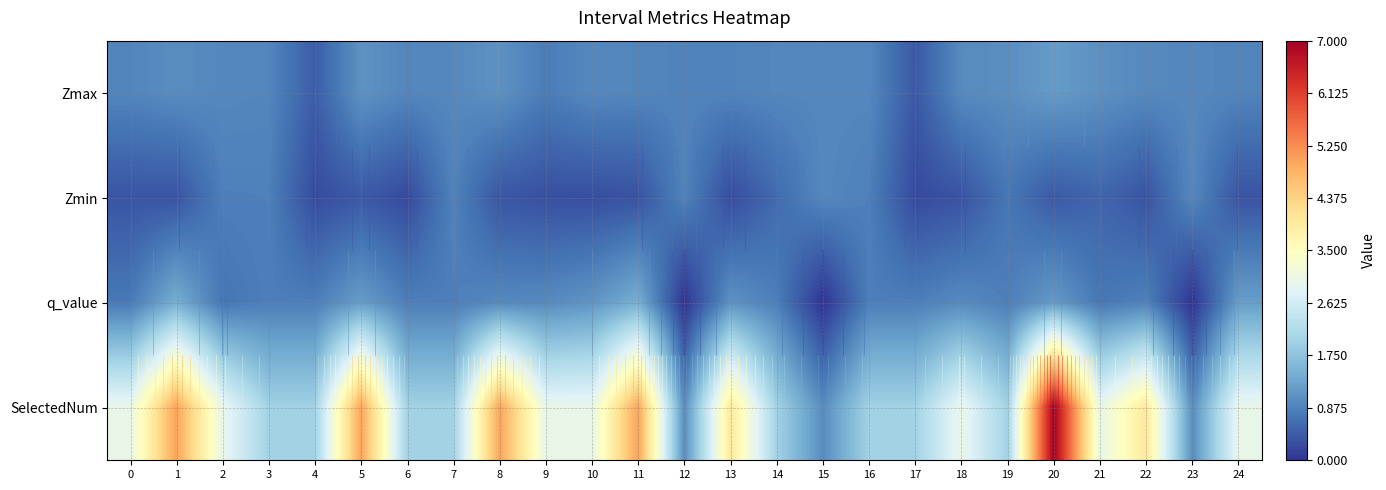

List the series in order of their peak value, highest first.

SelectedNum, q_value, Zmax, Zmin